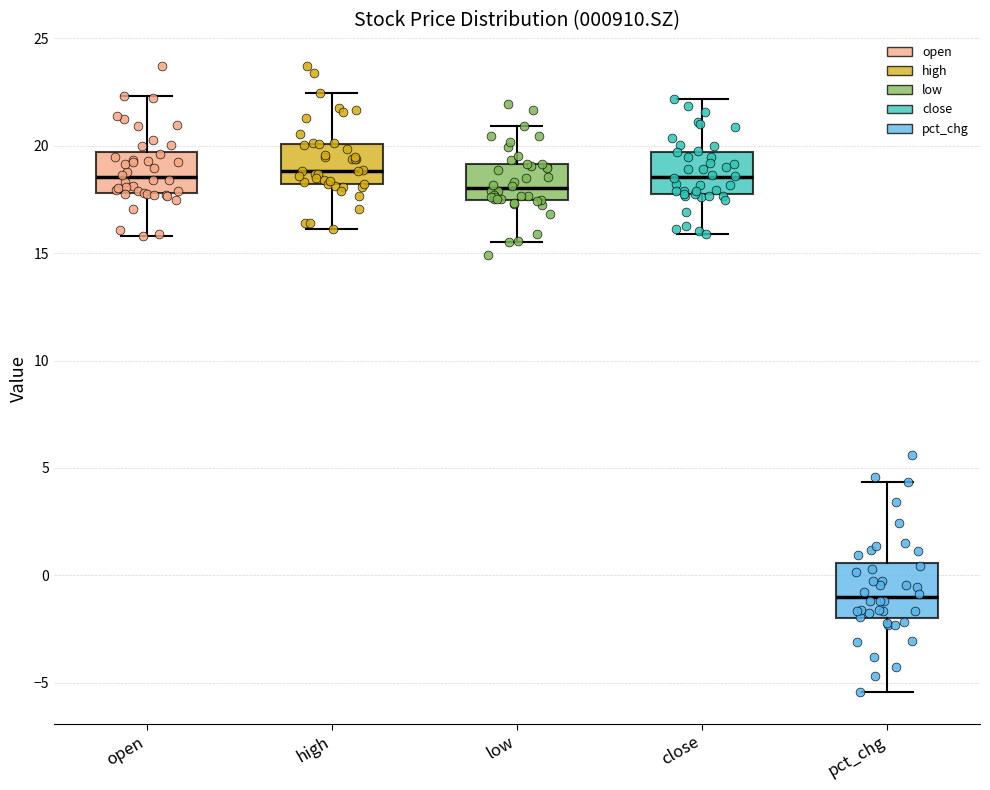

Reading left to right, transcribe this box plot: for each box, give where its median line is, the range the box spans, and where its two whiskers end, as read against the y-axis. The values are not printed on the chart, so give them approximately, as read against the axis.

open: median 18.5, box 18.0 to 19.5, whiskers 16.0 to 22.5
high: median 19.0, box 18.0 to 20.0, whiskers 16.0 to 22.5
low: median 18.0, box 17.5 to 19.0, whiskers 15.5 to 21.0
close: median 18.5, box 17.5 to 19.5, whiskers 16.0 to 22.0
pct_chg: median -1.0, box -2.0 to 0.5, whiskers -5.5 to 4.5